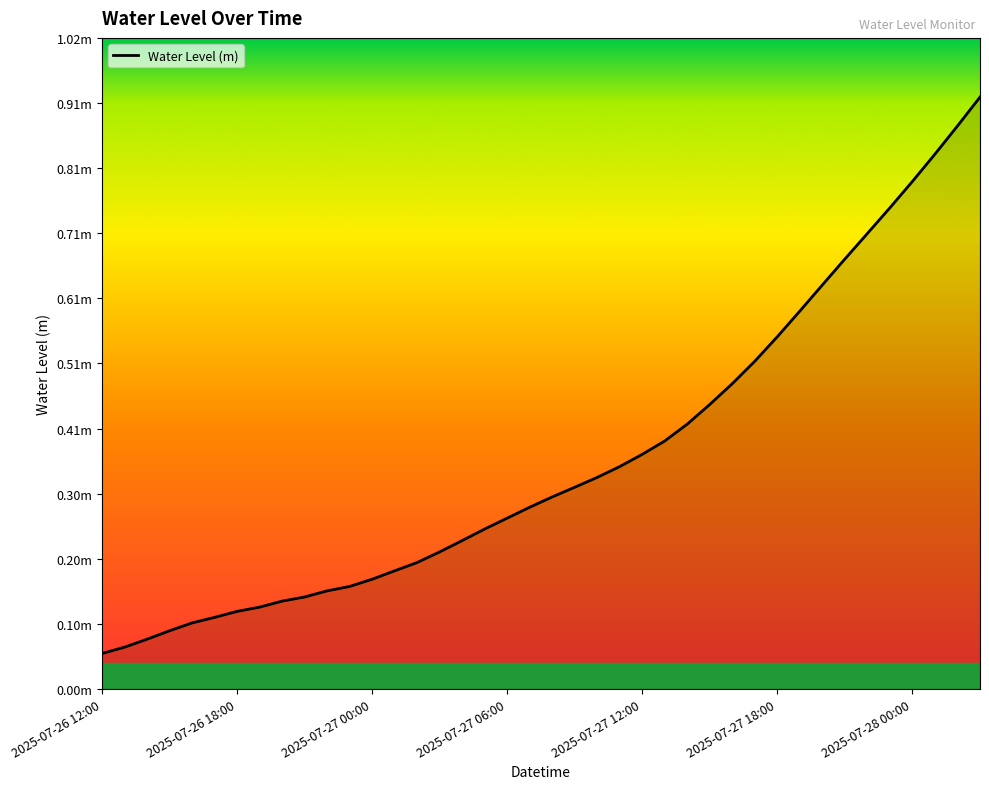

What is the minimum value shown in the chart?

0.1